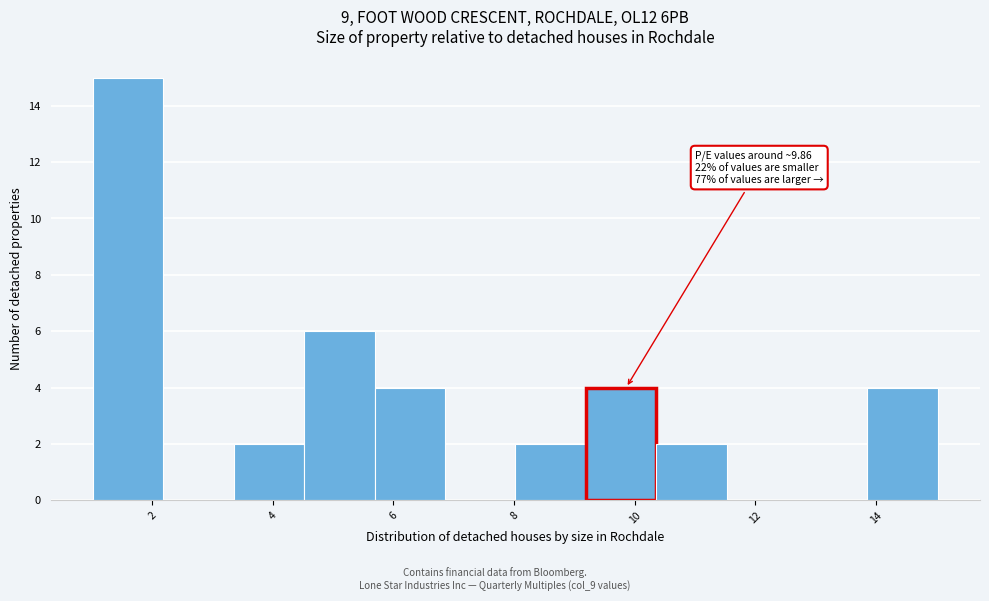

Over which range of the x-axis is the bar tallest?

1.0 to 2.2